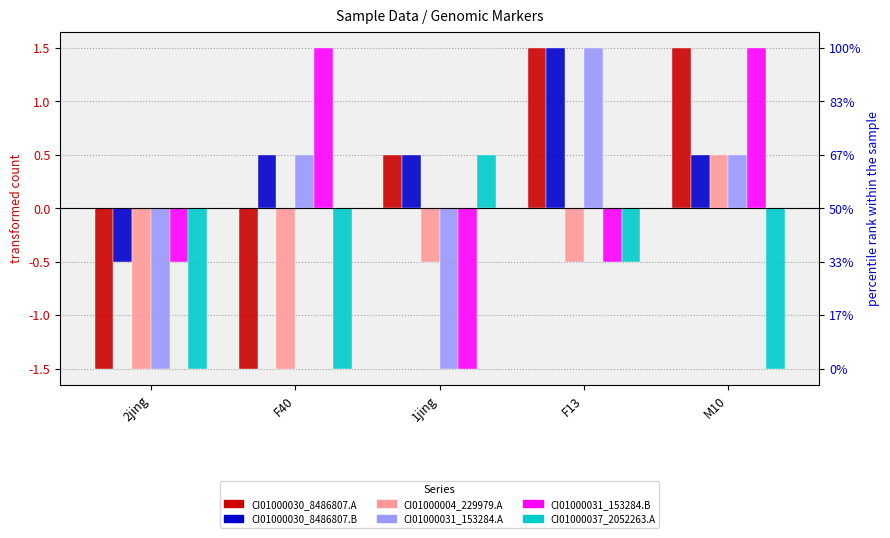

What is the label of the 4th bar from the left?

F13